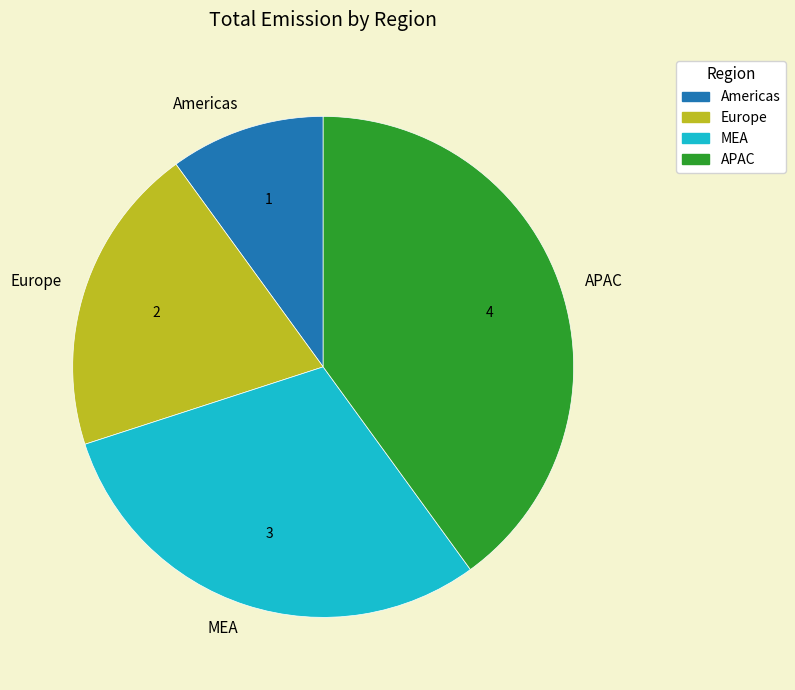

How many segments does this pie chart have?

4